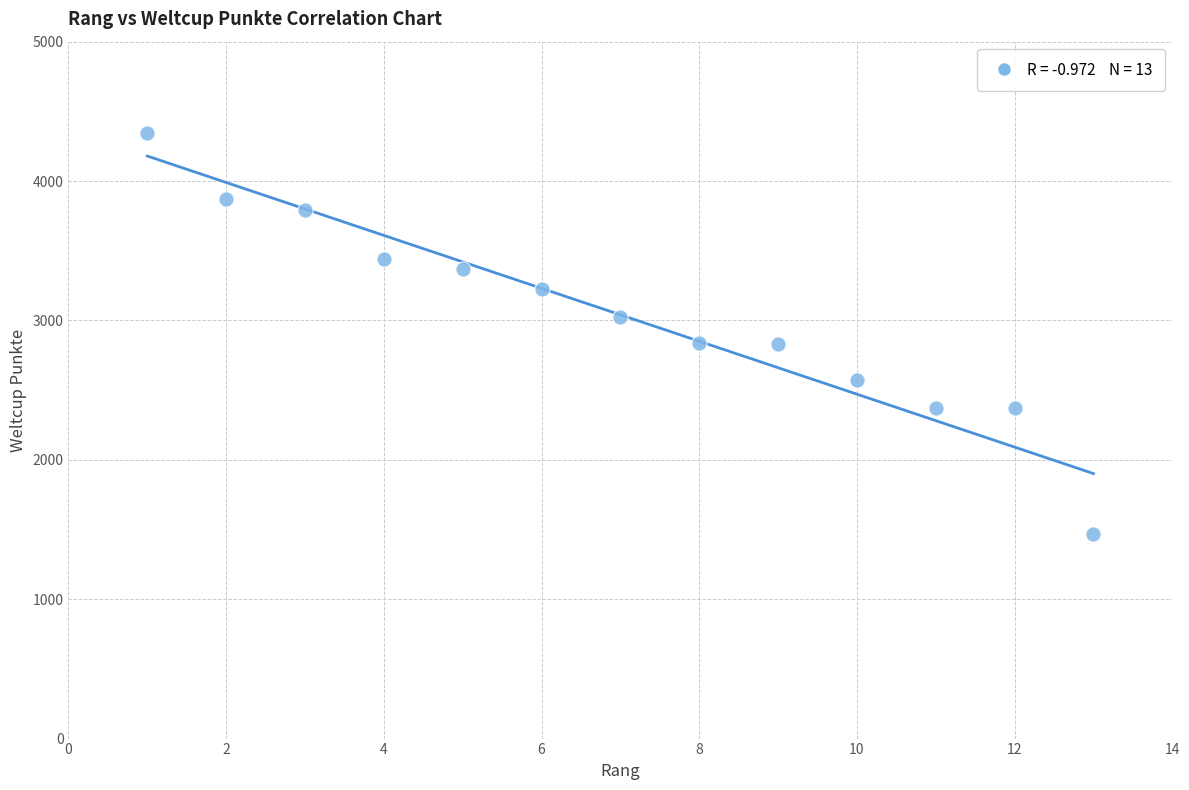

What is the range of X values (max minus min)?

12